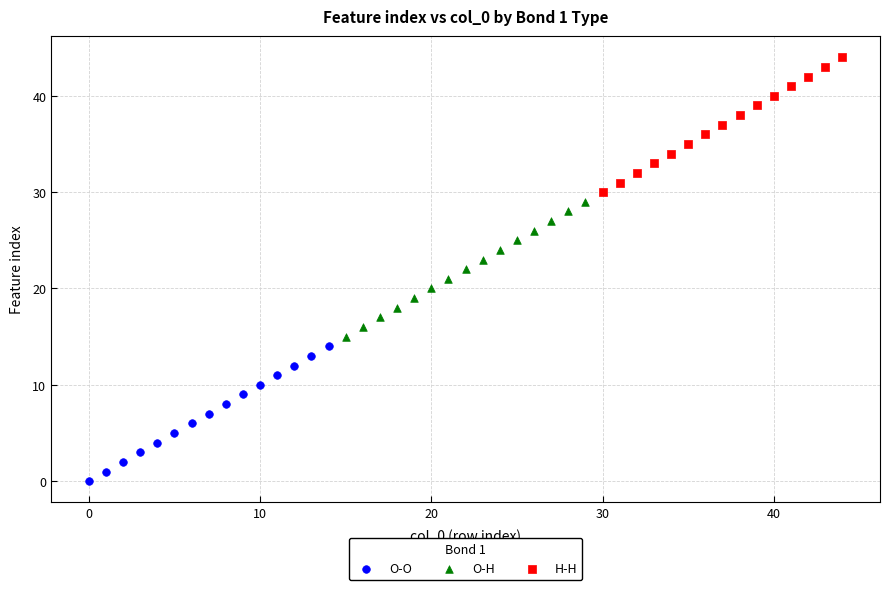

Which series reaches the maximum Y coordinate?

H-H